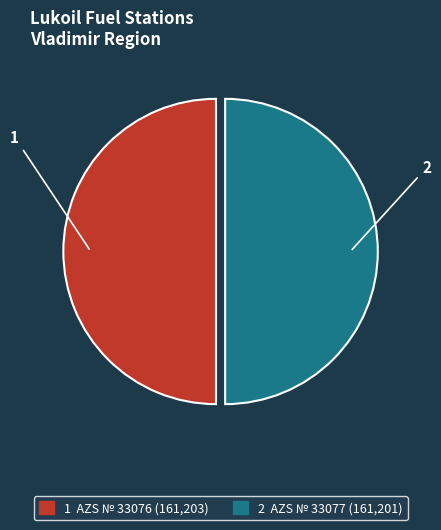

How many segments does this pie chart have?

2